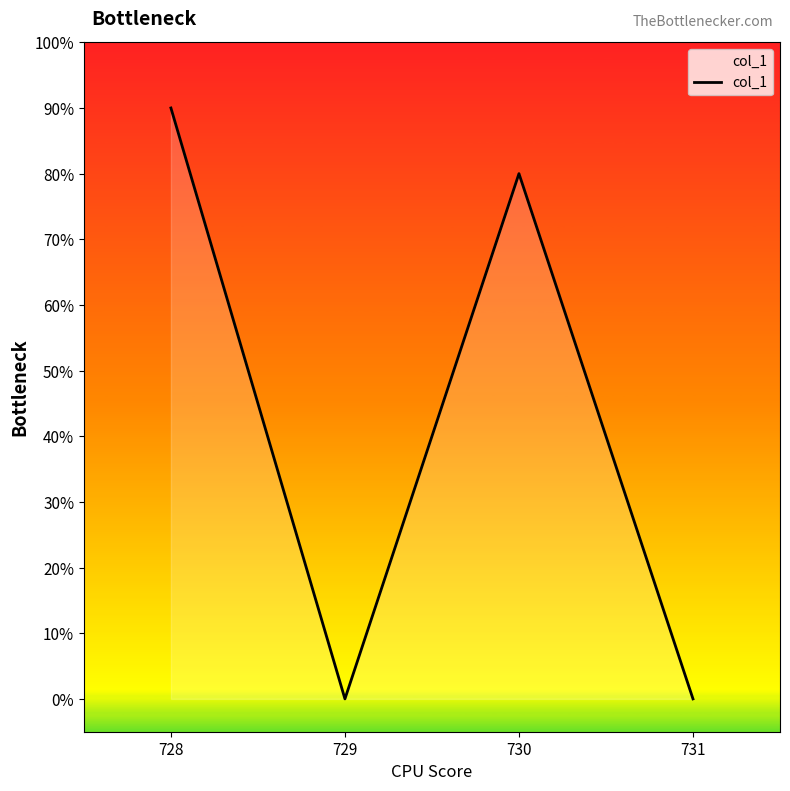

Does the chart have visible grid lines?

No